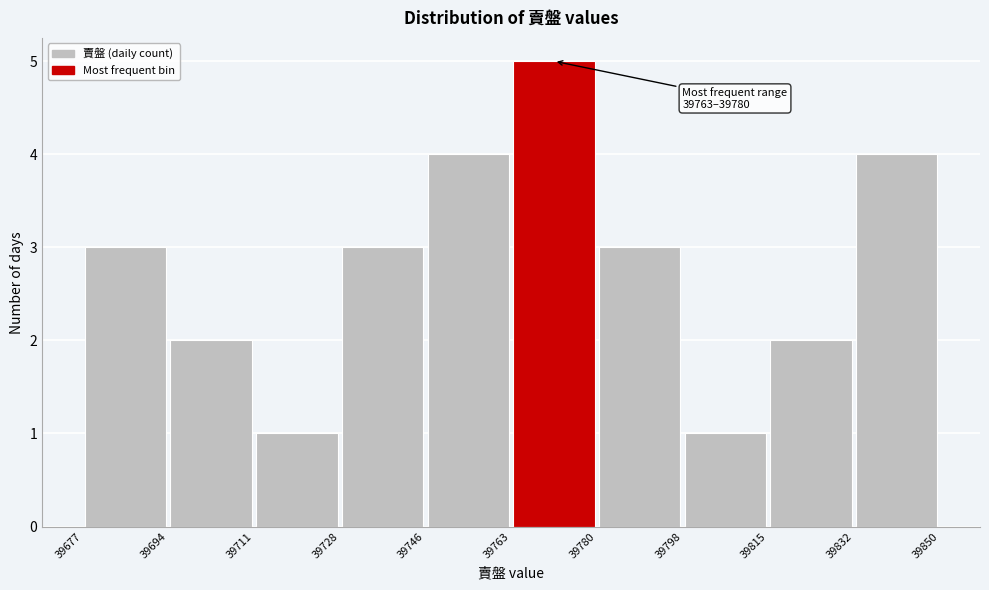

Which range on the x-axis has the tallest bar?

39763 to 39780